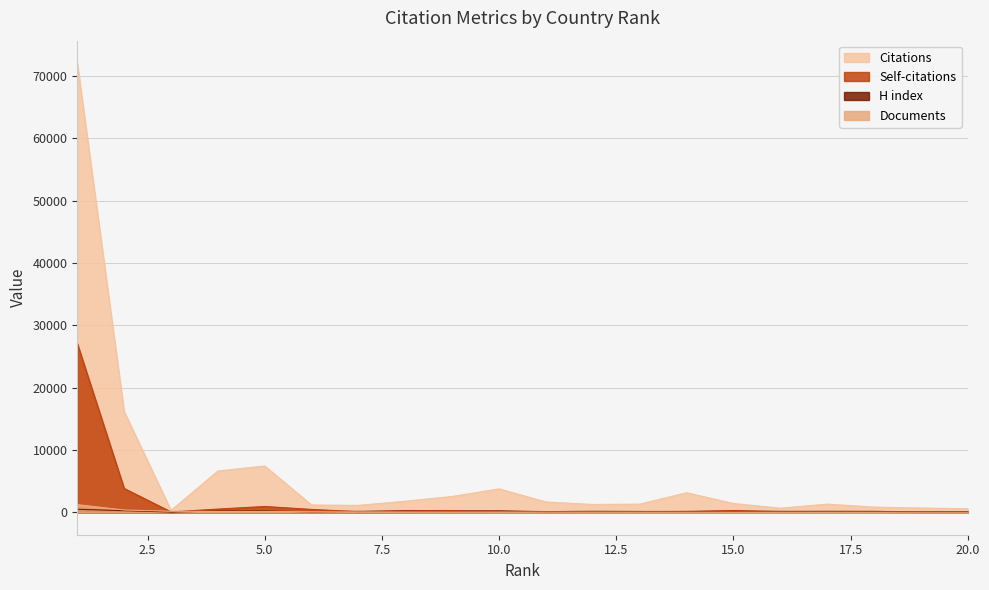

Which series has the largest total across all categories?

Citations